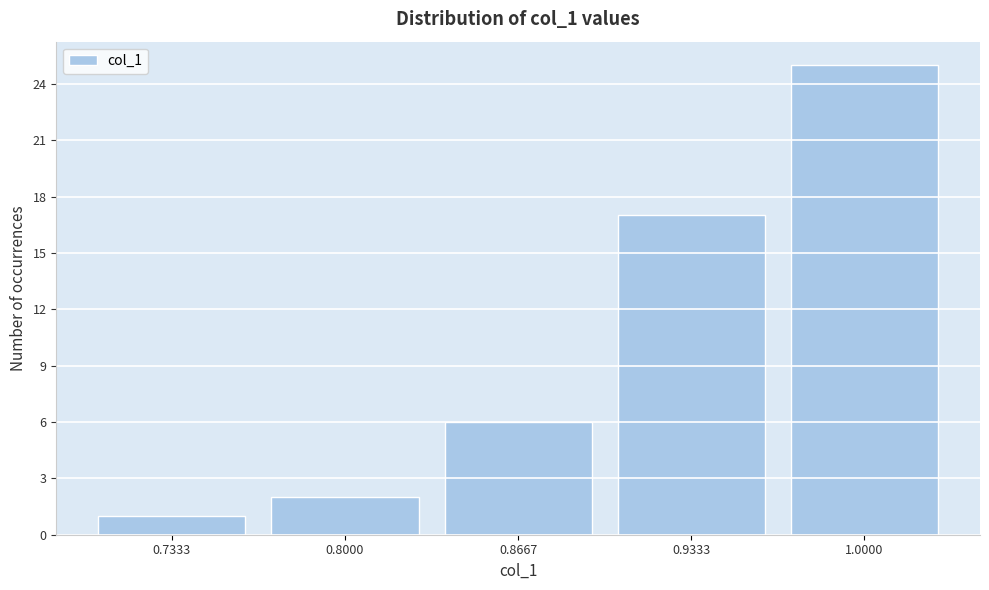

Reading left to right, transcribe this chart: for each bar, give the range it covers on the x-axis and its height. Neither the bar edges nor the heights are printed on the chart, so give them approximately, as read against the axes.

0.70 to 0.77: 1
0.77 to 0.83: 2
0.83 to 0.90: 6
0.90 to 0.97: 17
0.97 to 1.03: 25